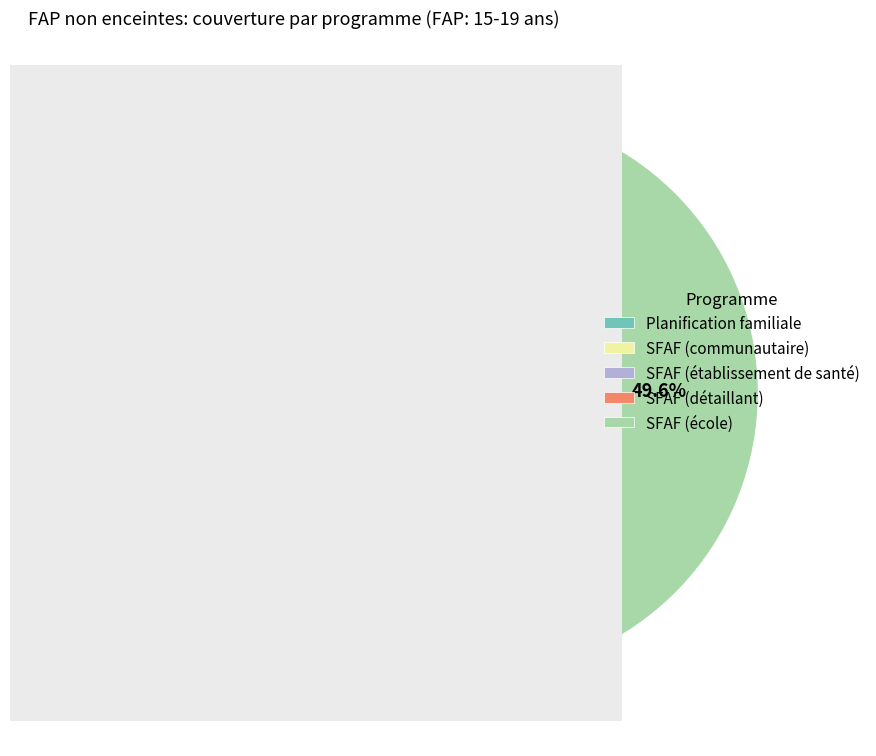

To the nearest percent, what is the average slice percentage?

20%